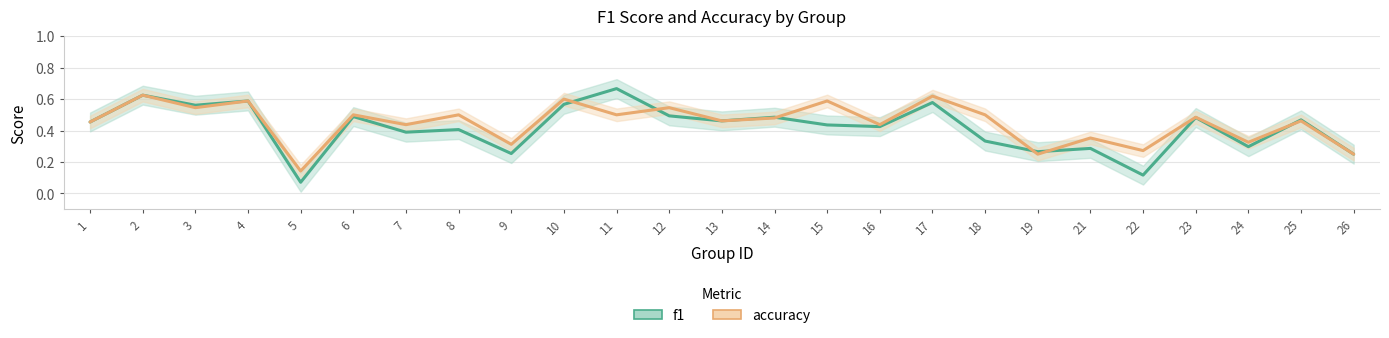

Where is the first local minimum for accuracy?

3